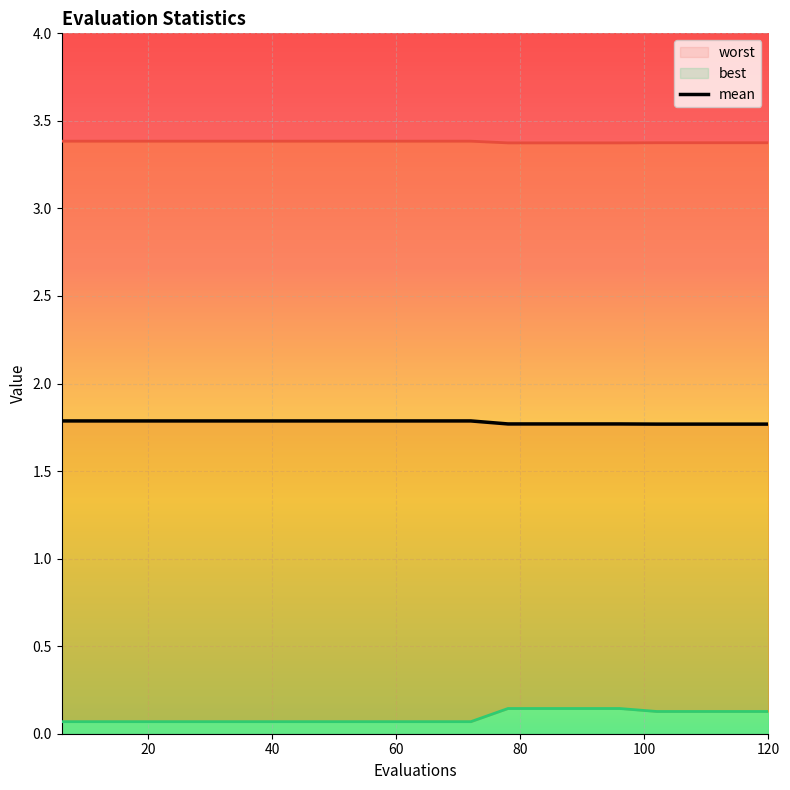

At how many categories does at least one series exceed 0?

20